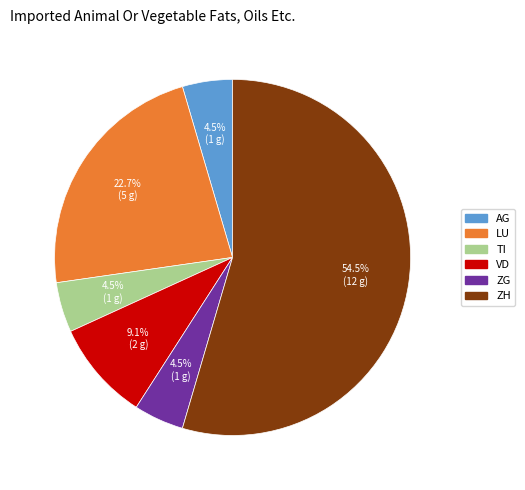

Is there a majority slice in this chart?

Yes